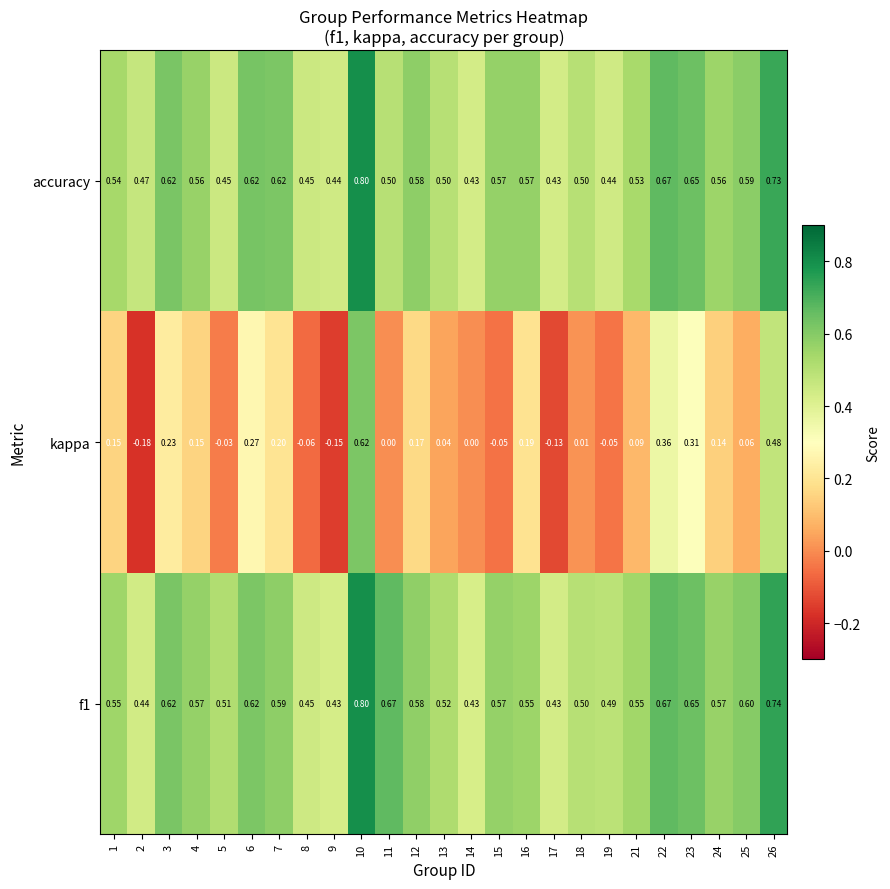

How many series are shown in this chart?

3